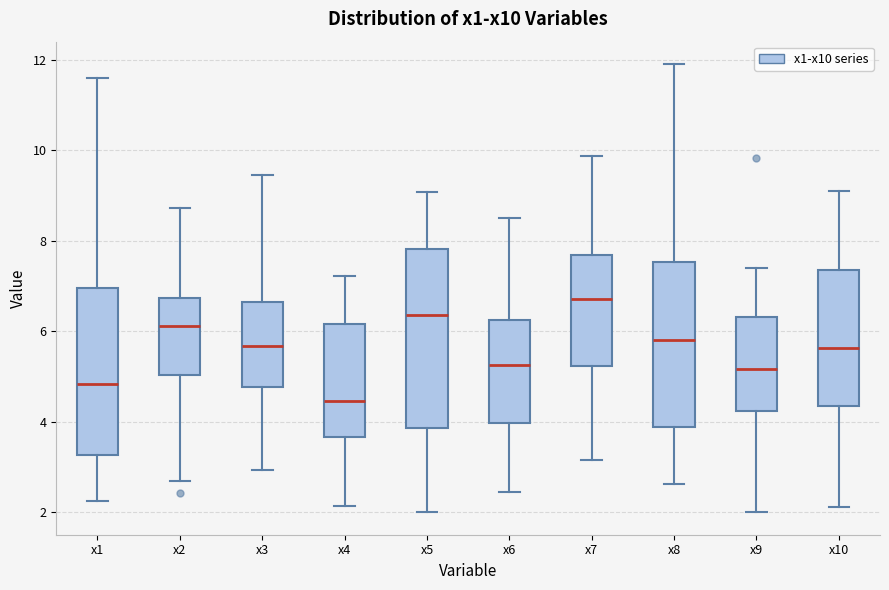

Where does the upper whisker of the box for x2 end on the y-axis? The values are not printed on the chart, so give them approximately, as read against the axis.

8.8